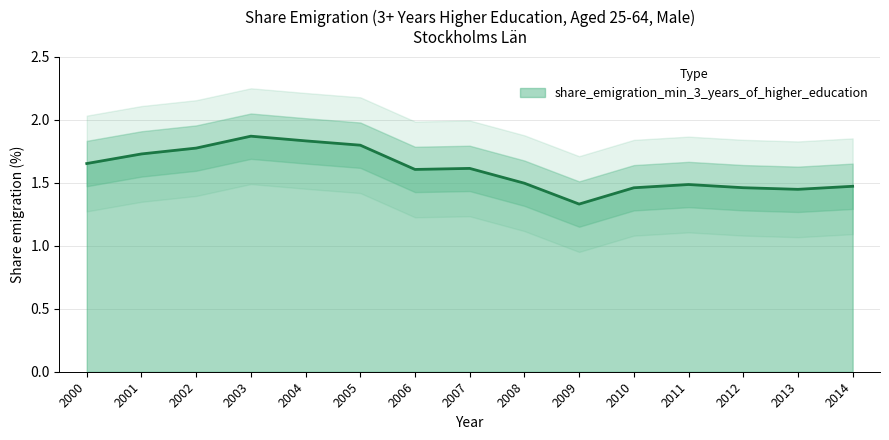

What is the change in value from 2003 to 2012?

-0.4